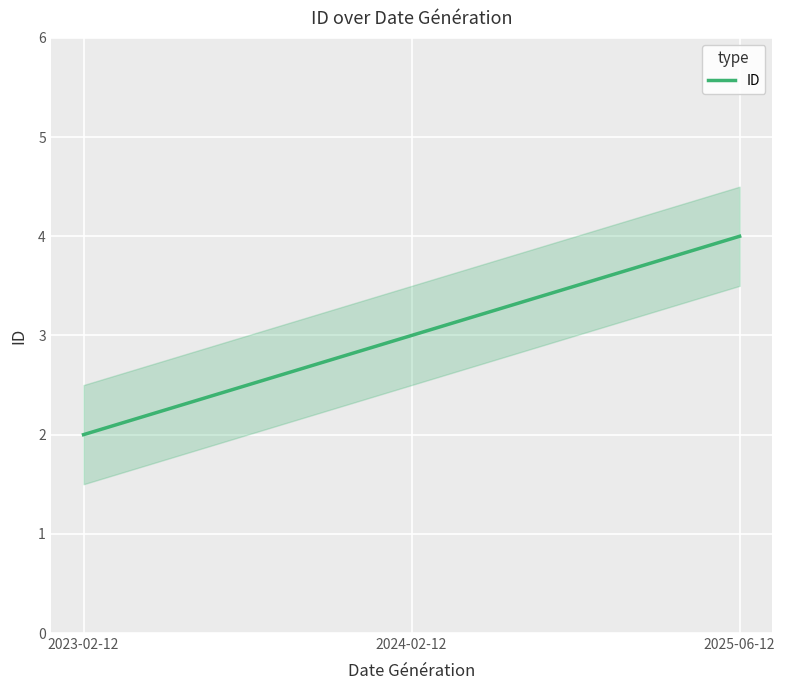

Rank the categories by value from highest to lowest.

2025-06-12, 2024-02-12, 2023-02-12